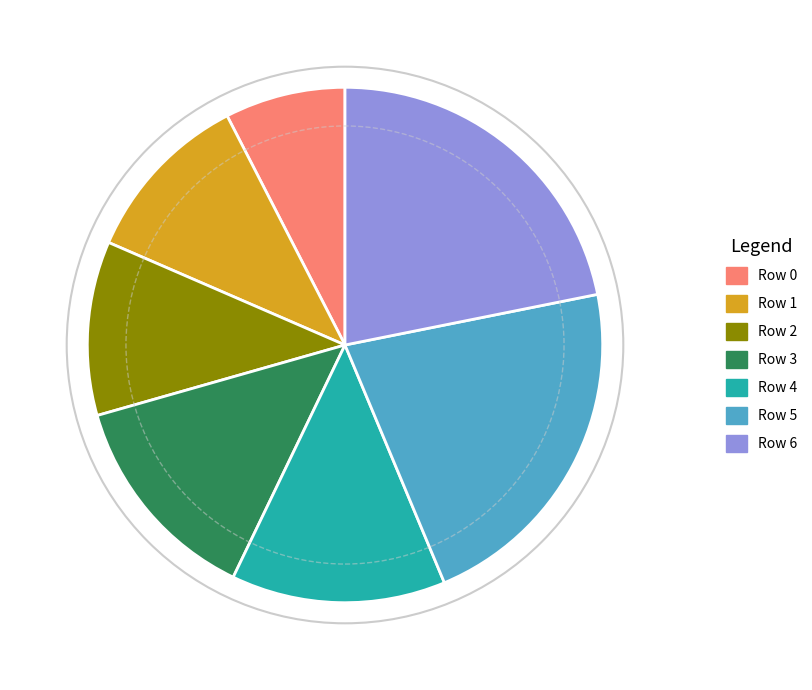

The Row 6 slice represents 22% of the pie. True or false?

True